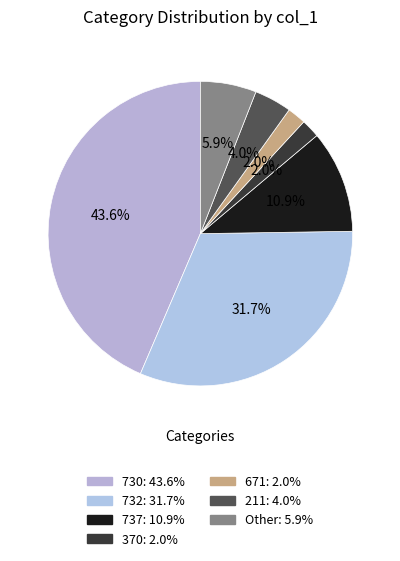

Count the number of slices in the pie.

7